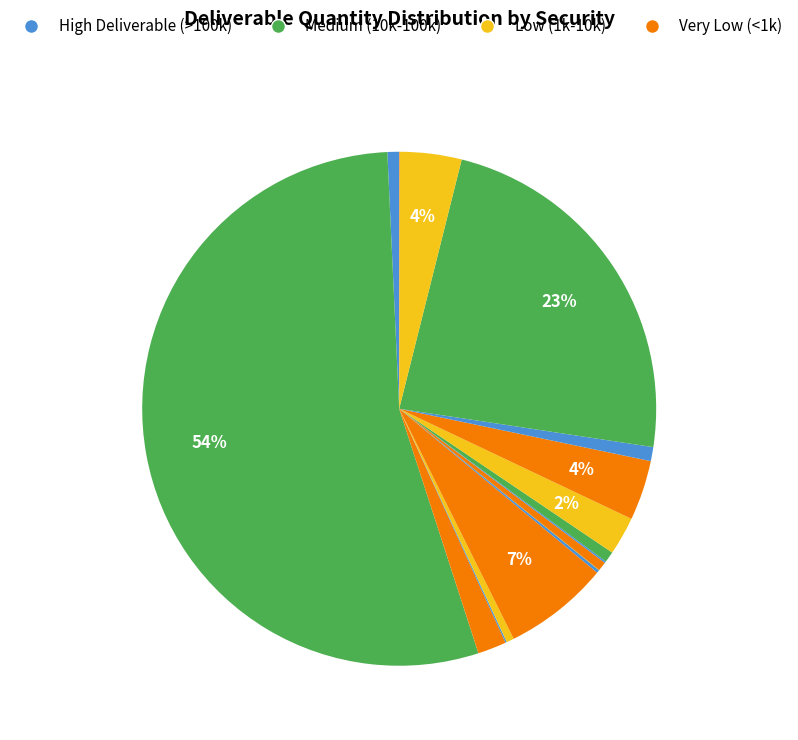

To the nearest percent, what is the average slice percentage?

5%